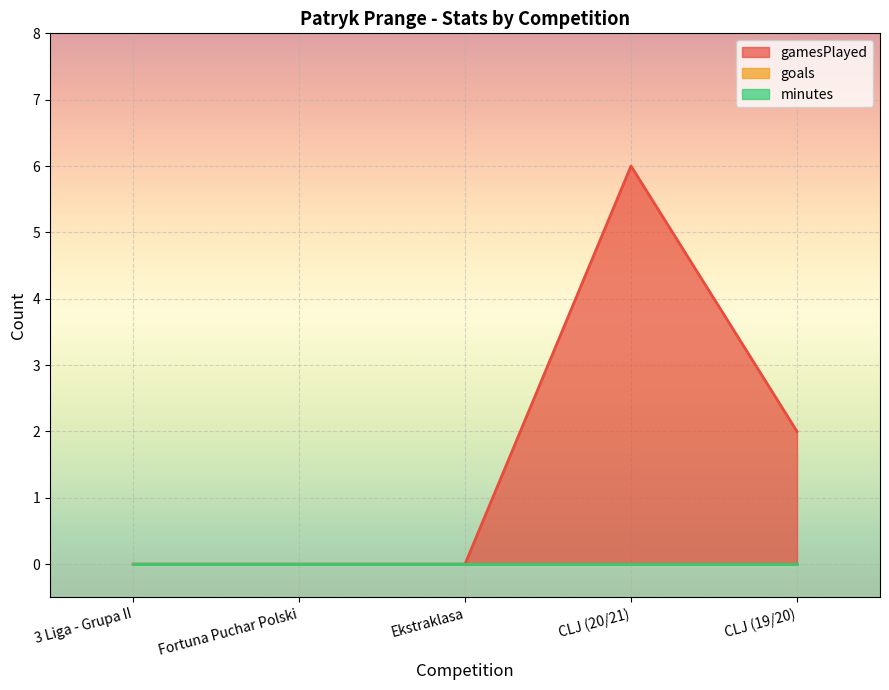

Which series has the largest range (max minus min)?

gamesPlayed